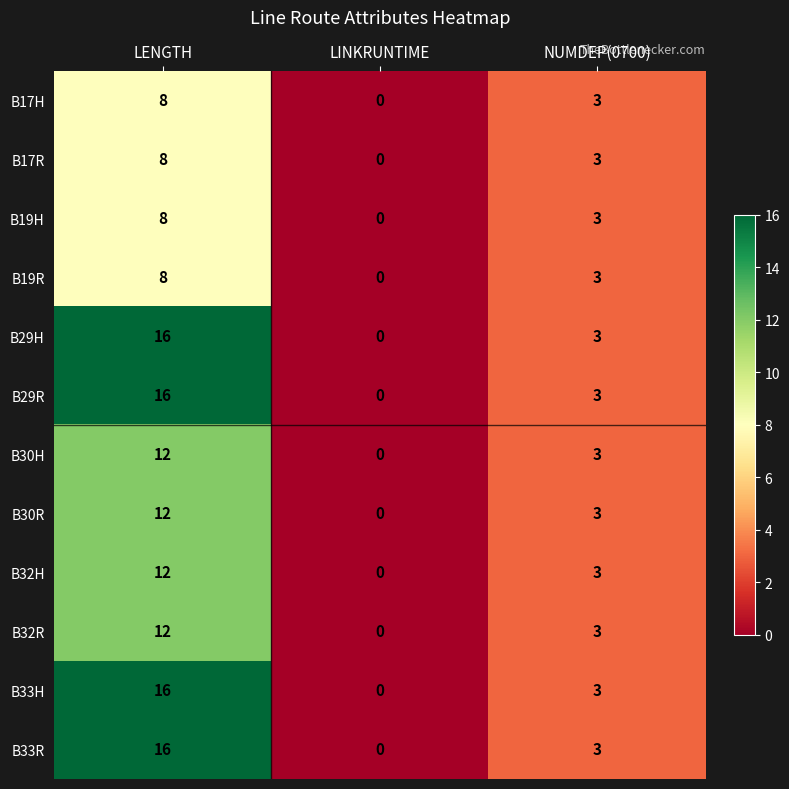

Rank the categories by B17H value from highest to lowest.

LENGTH, NUMDEP(0700), LINKRUNTIME